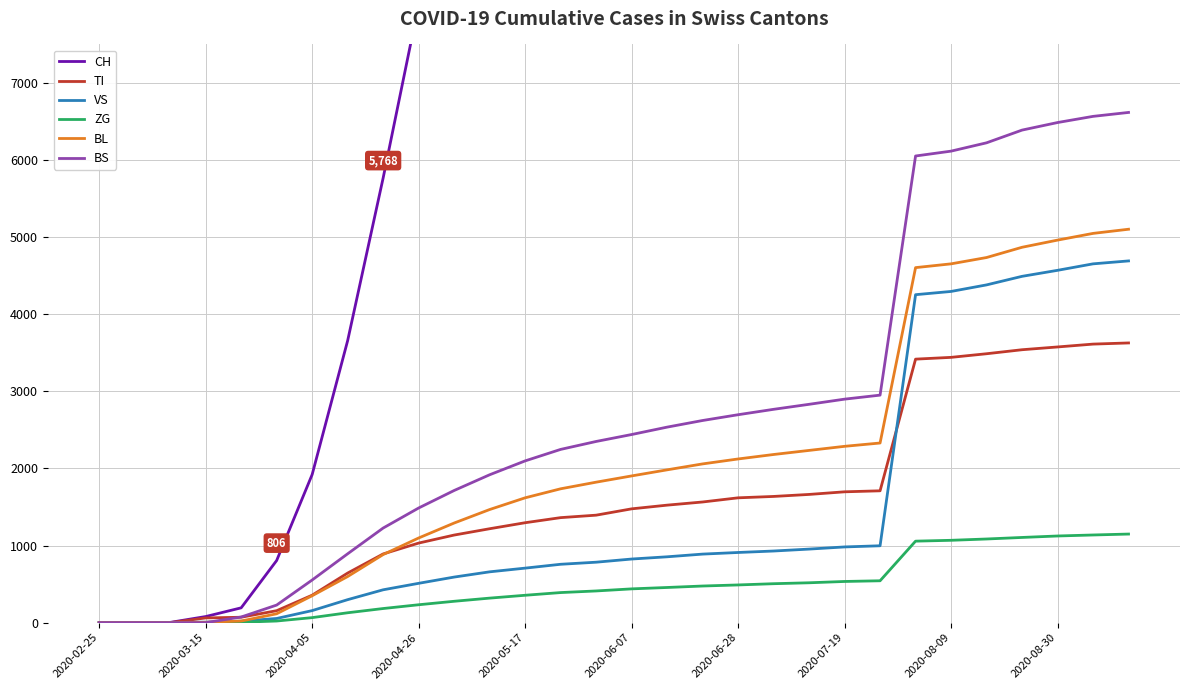

How many series are shown in this chart?

6